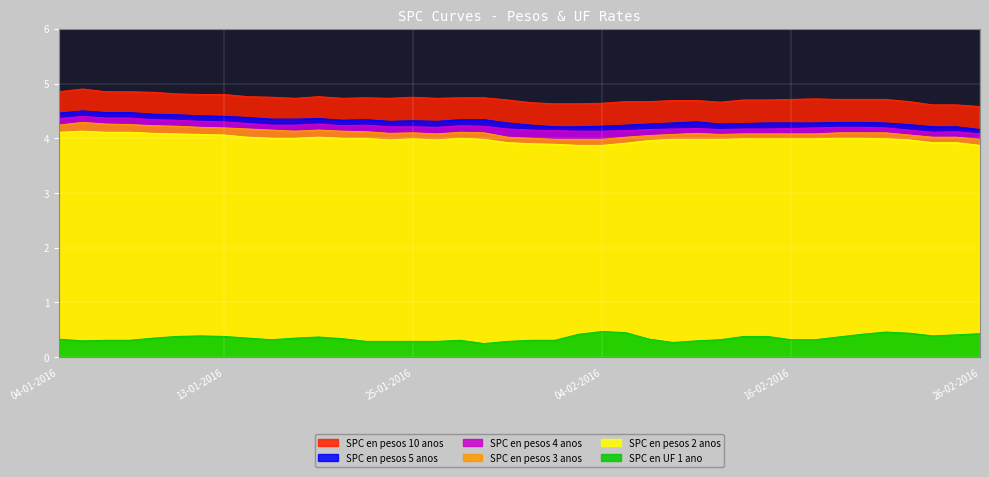

Reading left to right, transcribe all the data shown in this chart.

SPC en pesos 2 anos: 4.1	4.1	4.1	4.1	4.1	4.1	4.1	4.1	4.0	4.0	4.0	4.0	4.0	4.0	4.0	4.0	4.0	4.0	4.0	3.9	3.9	3.9	3.9	3.9	3.9	4.0	4.0	4.0	4.0	4.0	4.0	4.0	4.0	4.0	4.0	4.0	4.0	3.9	3.9	3.9
SPC en pesos 3 anos: 4.2	4.3	4.3	4.2	4.2	4.2	4.2	4.2	4.2	4.2	4.1	4.2	4.1	4.1	4.1	4.1	4.1	4.1	4.1	4.0	4.0	4.0	4.0	4.0	4.0	4.0	4.1	4.1	4.1	4.1	4.1	4.1	4.1	4.1	4.1	4.1	4.1	4.0	4.0	4.0
SPC en pesos 4 anos: 4.4	4.4	4.4	4.4	4.3	4.3	4.3	4.3	4.3	4.2	4.2	4.3	4.2	4.2	4.2	4.2	4.2	4.2	4.2	4.2	4.2	4.1	4.1	4.1	4.1	4.2	4.2	4.2	4.2	4.2	4.2	4.2	4.2	4.2	4.2	4.2	4.2	4.1	4.1	4.1
SPC en pesos 5 anos: 4.5	4.5	4.5	4.5	4.4	4.4	4.4	4.4	4.4	4.3	4.3	4.4	4.3	4.3	4.3	4.3	4.3	4.3	4.3	4.3	4.2	4.2	4.2	4.2	4.2	4.3	4.3	4.3	4.3	4.3	4.3	4.3	4.3	4.3	4.3	4.3	4.2	4.2	4.2	4.2
SPC en pesos 10 anos: 4.8	4.9	4.8	4.8	4.8	4.8	4.8	4.8	4.8	4.8	4.7	4.8	4.7	4.7	4.7	4.8	4.7	4.7	4.7	4.7	4.7	4.6	4.6	4.6	4.7	4.7	4.7	4.7	4.7	4.7	4.7	4.7	4.7	4.7	4.7	4.7	4.7	4.6	4.6	4.6
SPC en UF 1 ano: 0.3	0.3	0.3	0.3	0.3	0.4	0.4	0.4	0.3	0.3	0.3	0.4	0.3	0.3	0.3	0.3	0.3	0.3	0.2	0.3	0.3	0.3	0.4	0.5	0.5	0.3	0.3	0.3	0.3	0.4	0.4	0.3	0.3	0.4	0.4	0.5	0.4	0.4	0.4	0.4